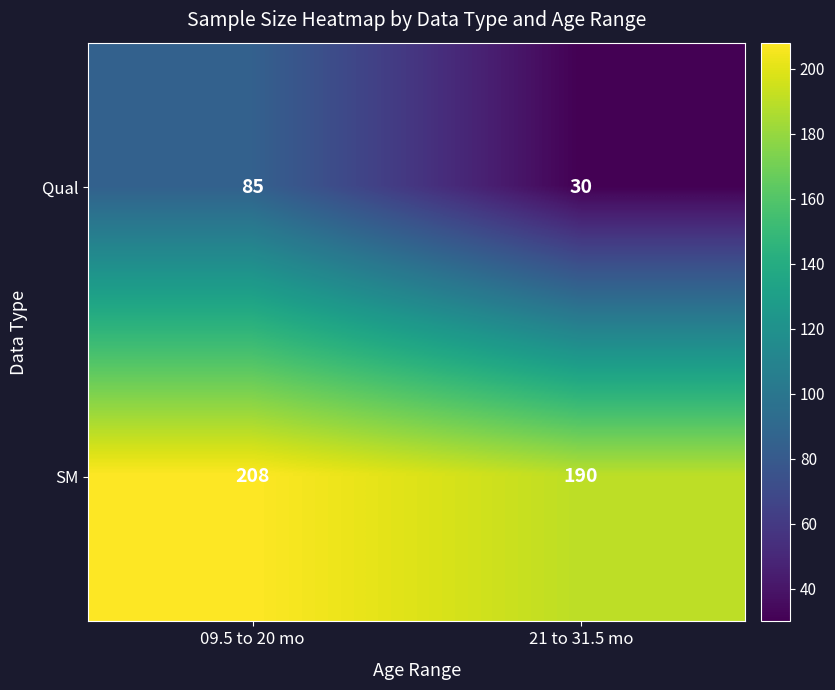

What is the smallest value displayed?

30